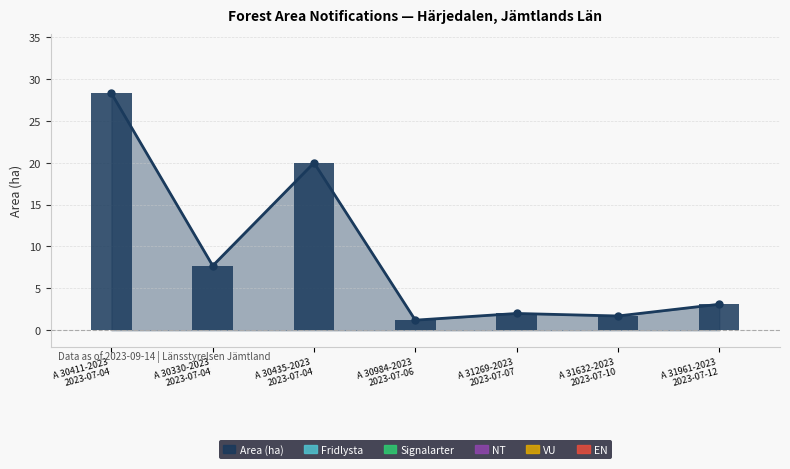

Rank the series by their maximum value, from lowest to highest.

Fridlysta, Signalarter, NT, VU, EN, Area (ha)